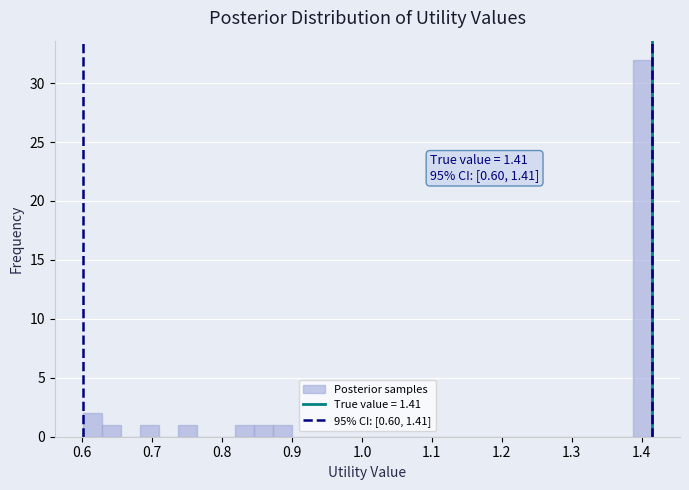

Read against the x-axis, roughly where is the centre of the tallest bar?

1.40